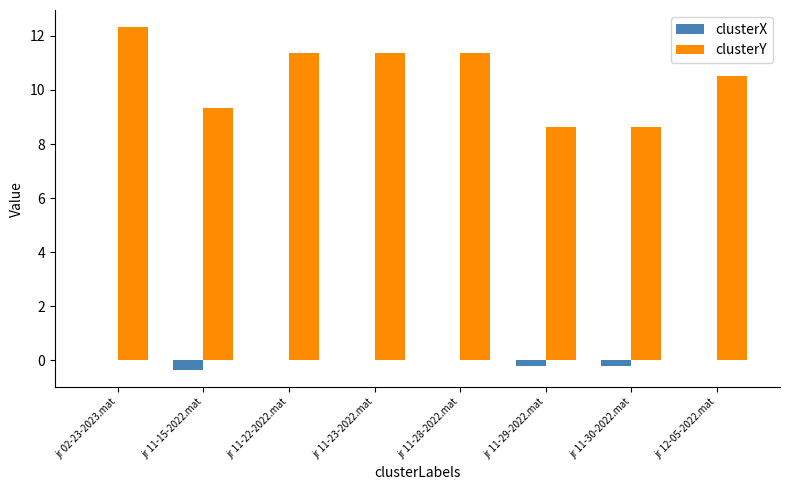

What is the spread (max minus min) of values at jr 11-30-2022.mat?

8.8